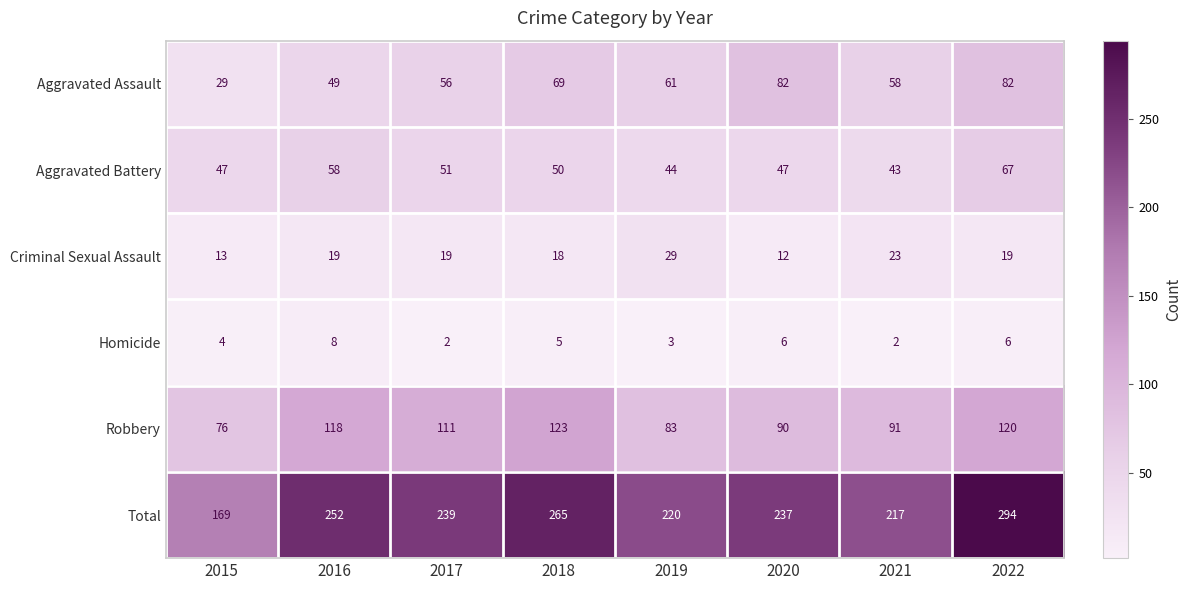

List the series in order of their peak value, lowest first.

Homicide, Criminal Sexual Assault, Aggravated Battery, Aggravated Assault, Robbery, Total